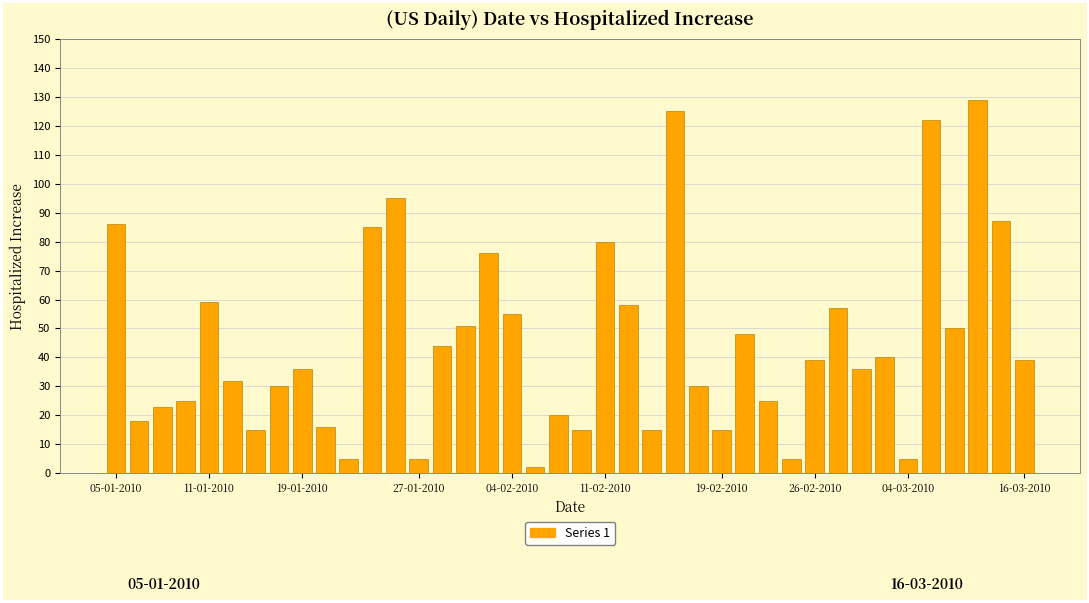

How many series are shown in this chart?

1